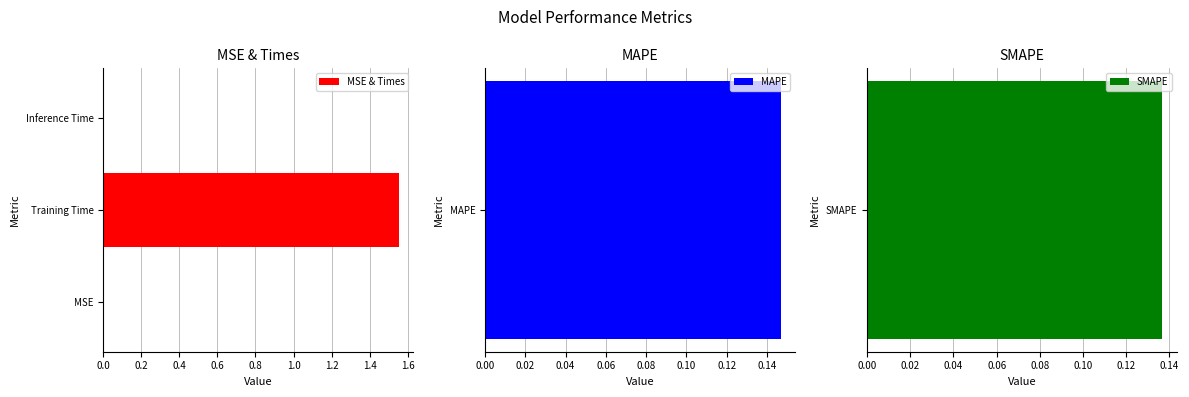

Is it true that MSE & Times equals 0.0 at Inference Time?

True